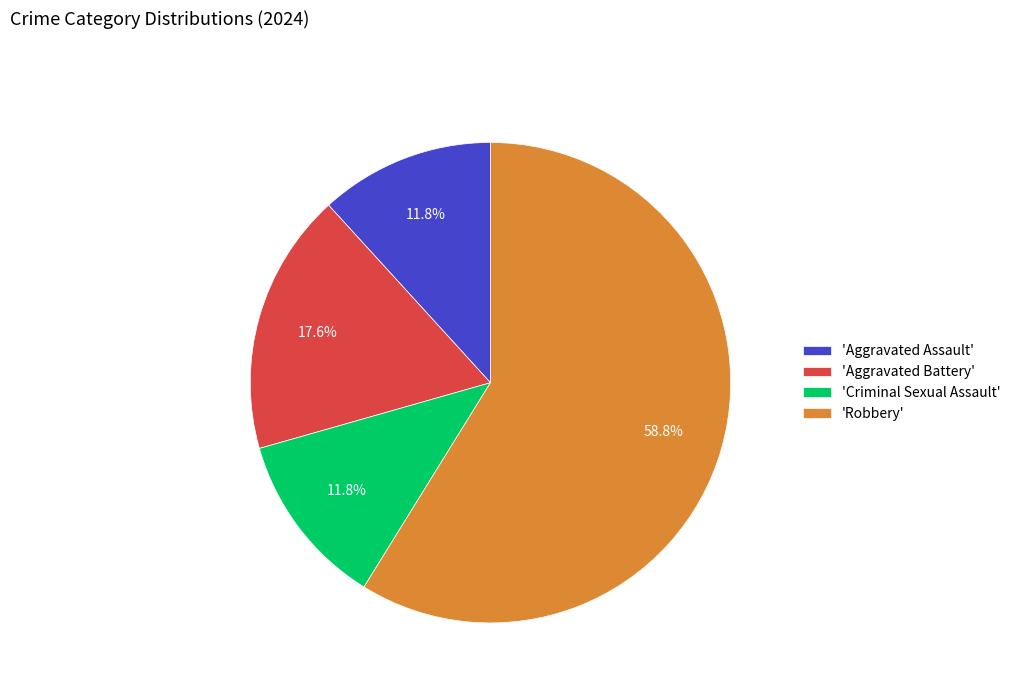

Is the sum of 'Robbery' and 'Aggravated Battery' greater than half?

Yes